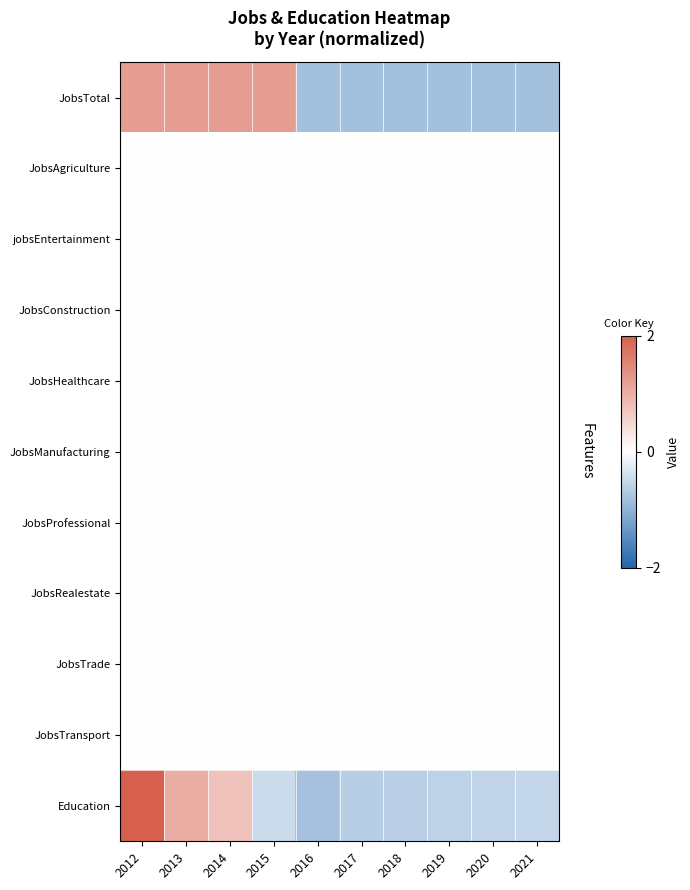

At which category is the sum across all series the highest?

2012